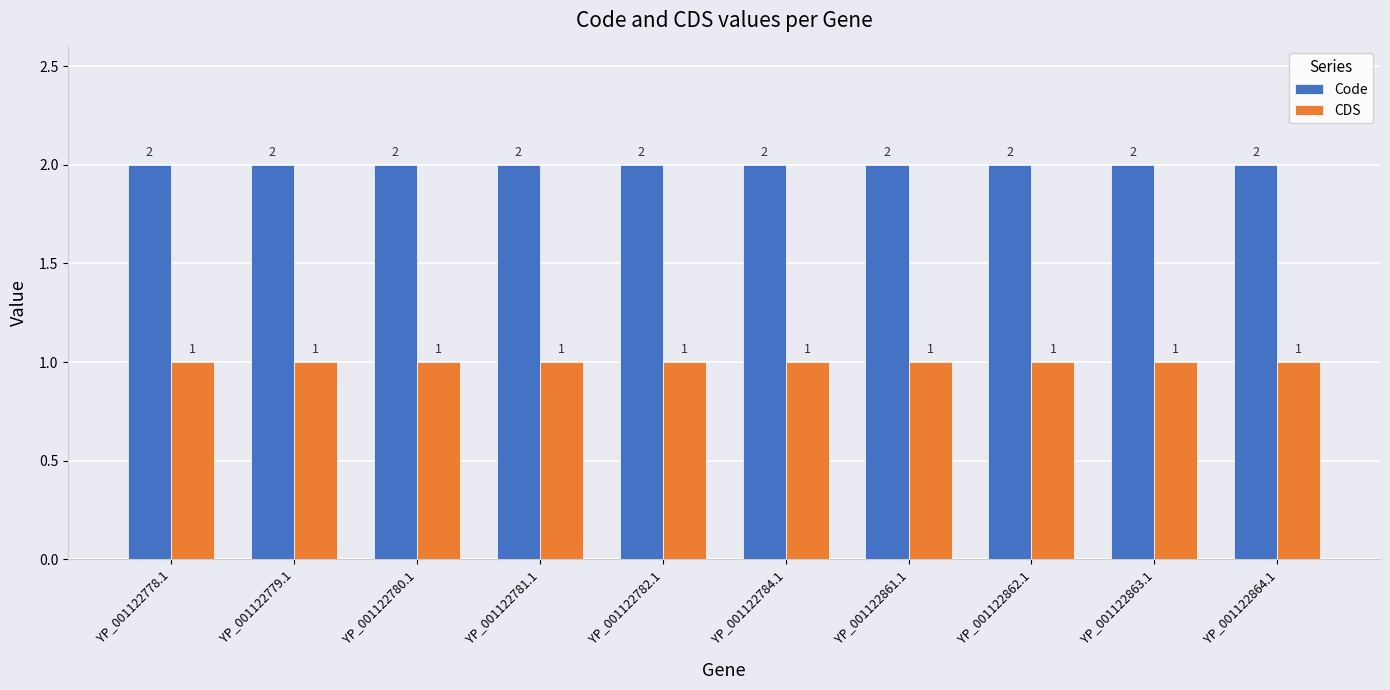

How many data points does each series have?

10